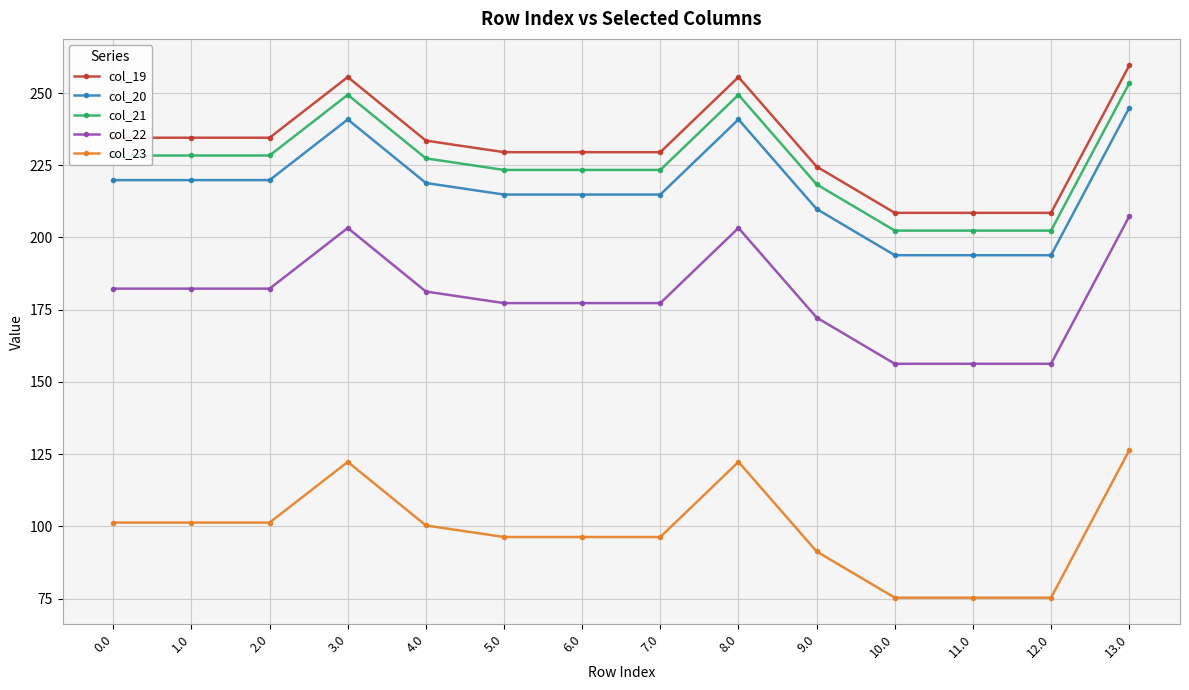

What is the approximate value of col_22 at 8.0?

203.3